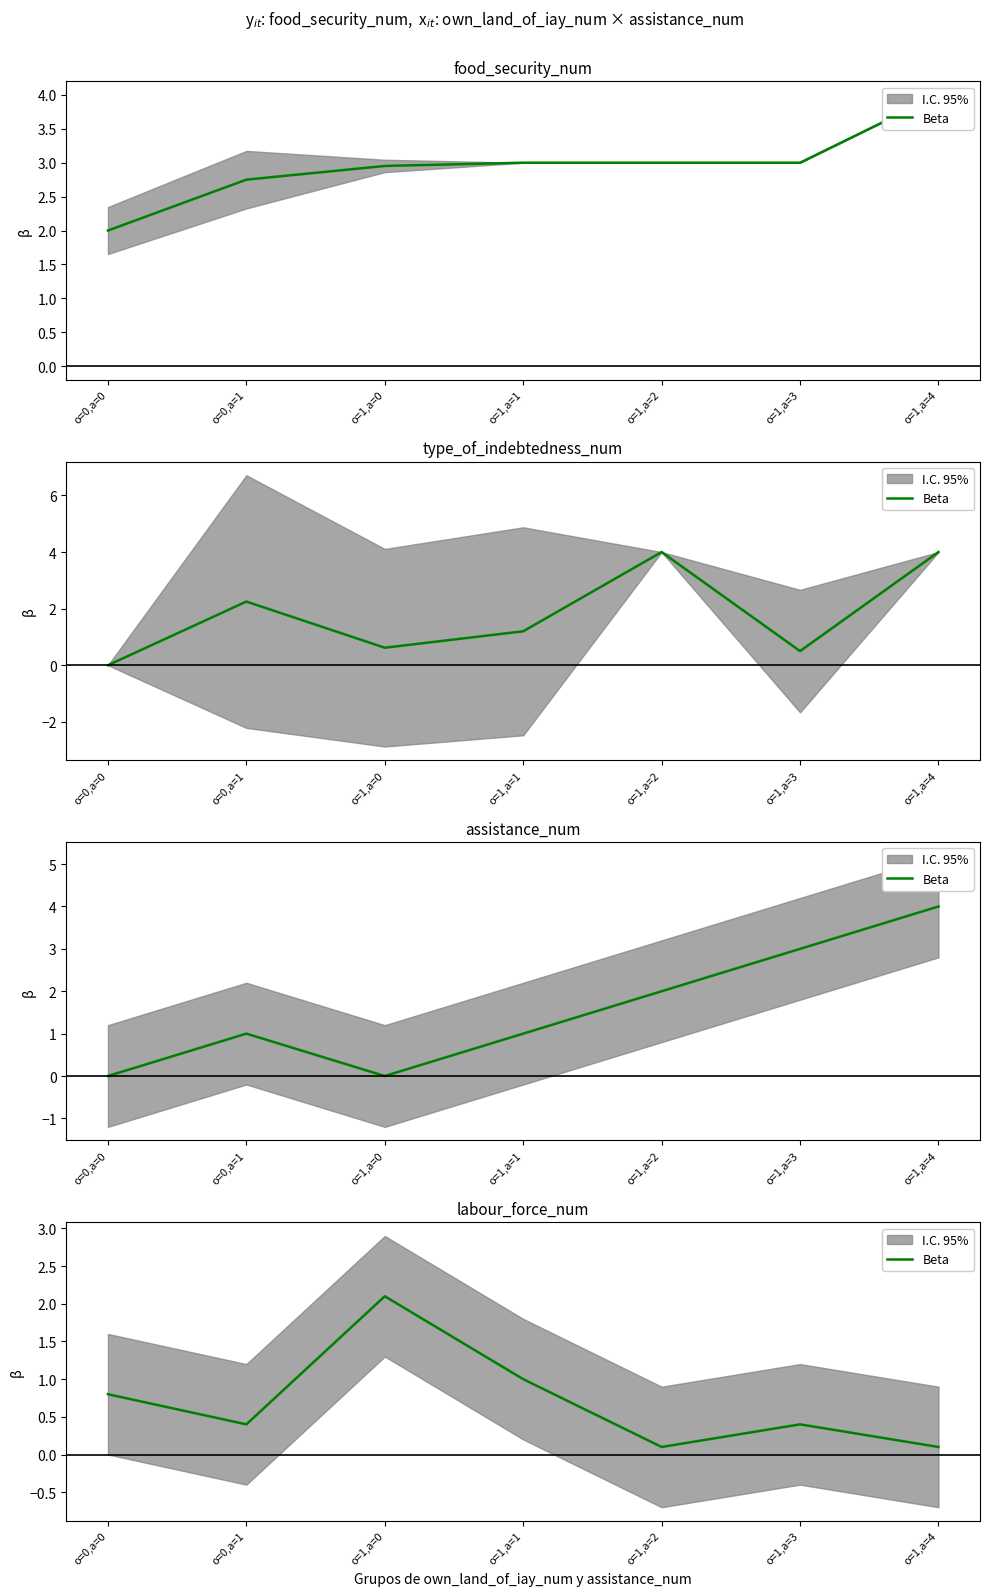

What is the label of the 7th point from the left?

o=1,a=4